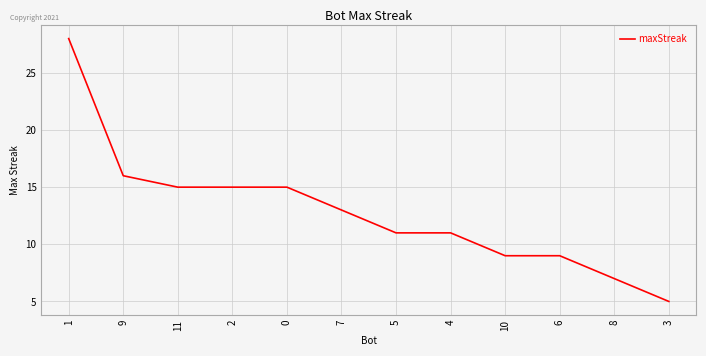

Approximately how many times larger is the value at 0 compared to 9?

0.9